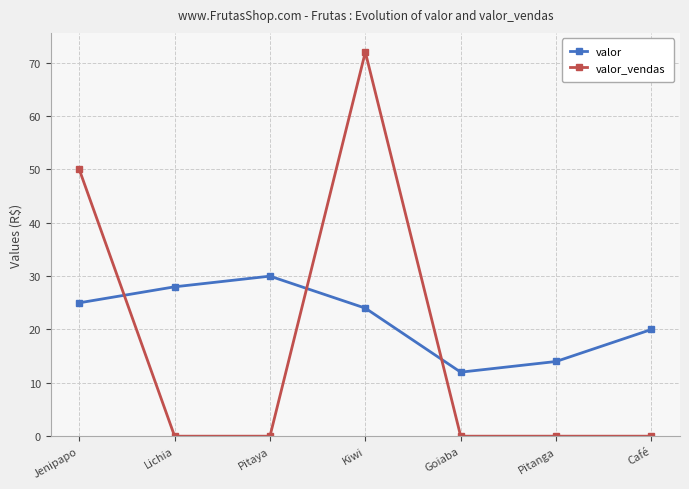

True or false: valor and valor_vendas cross at least once.

True